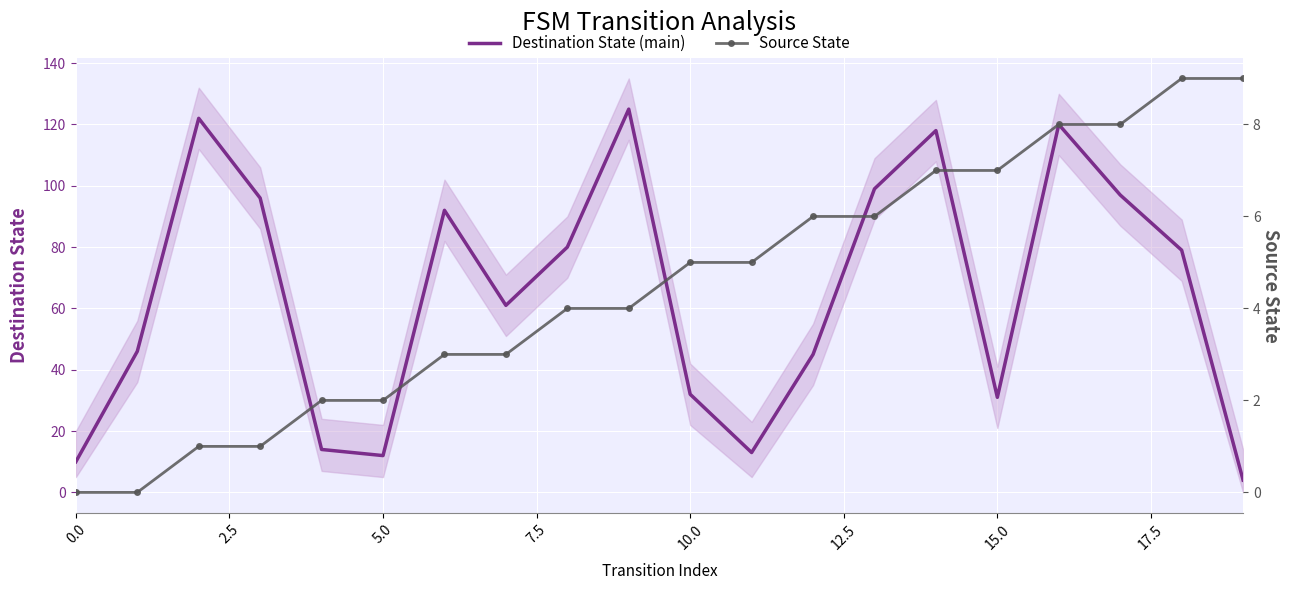

Is it true that Destination State (main) equals 5 at 5.0?

False